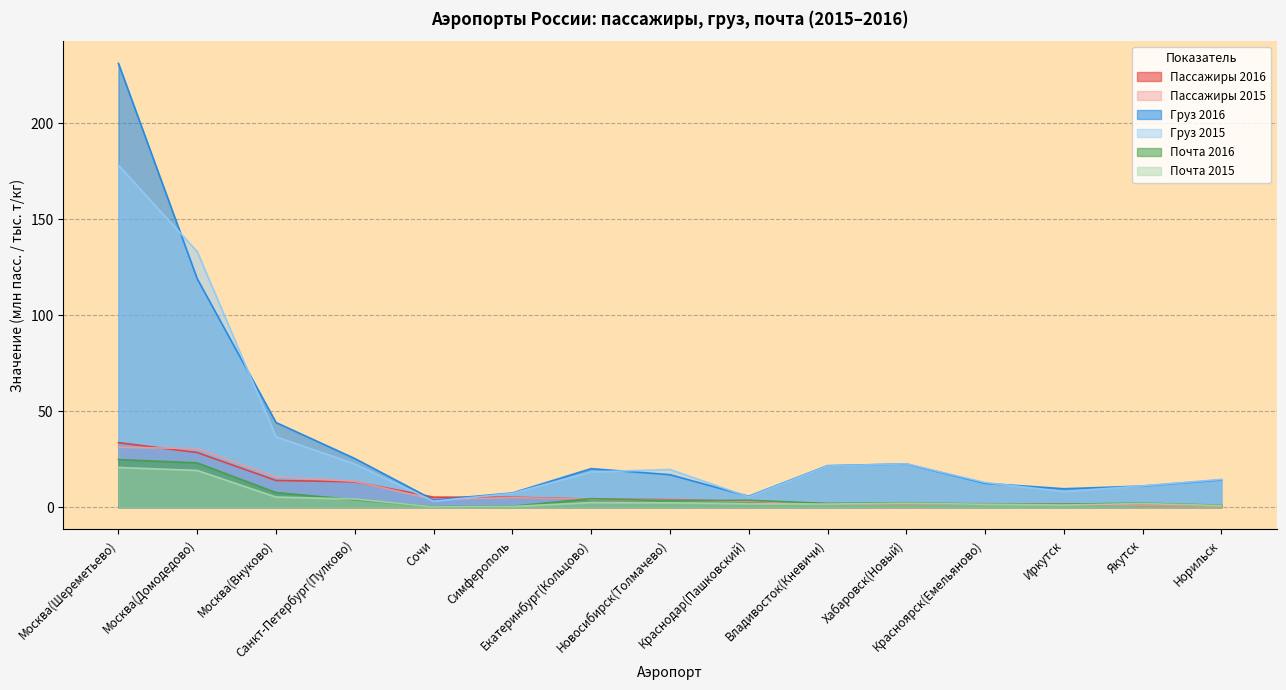

After their last crossing, which series has the higher values: Почта 2015 or Почта 2016?

Почта 2016